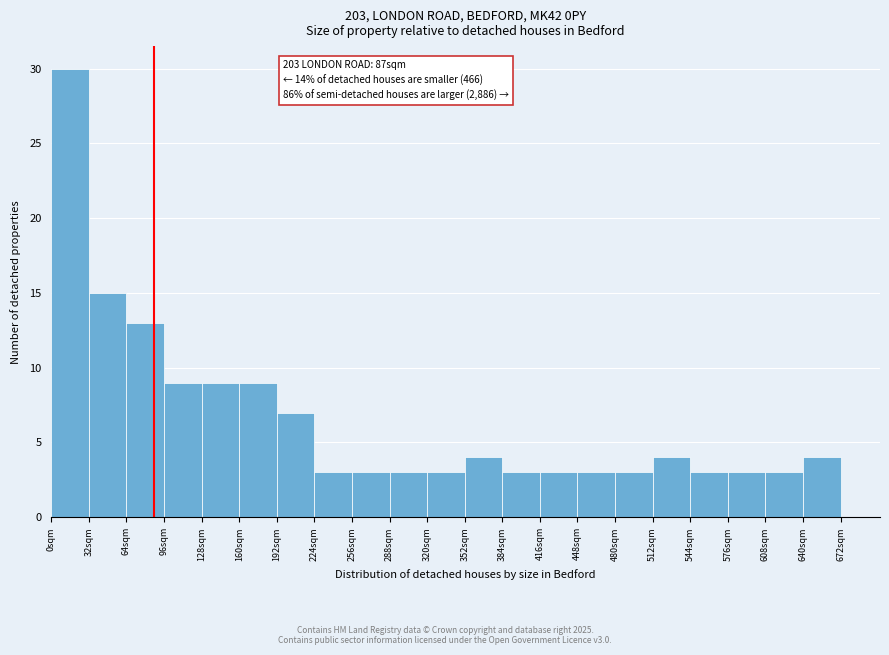

Over which range of the x-axis is the bar tallest?

0 to 32